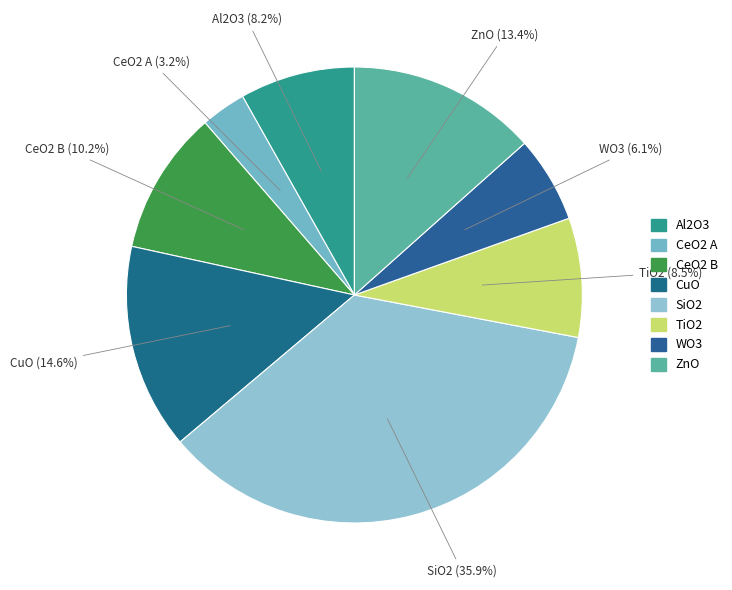

Which slice is the smallest?

CeO2 A